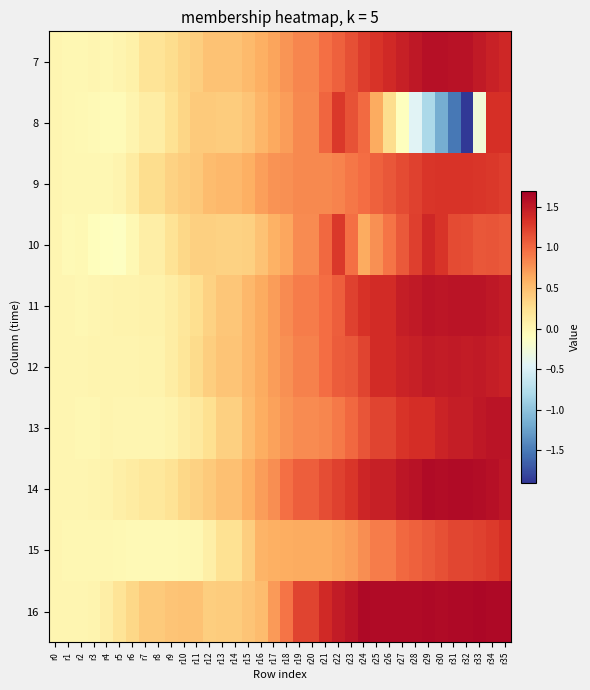

Reading left to right, transcribe all the data shown in this chart.

7: r0=0.0	r1=-0.0	r2=-0.0	r3=0.0	r4=-0.0	r5=0.0	r6=0.1	r7=0.2	r8=0.2	r9=0.3	r10=0.3	r11=0.4	r12=0.5	r13=0.5	r14=0.5	r15=0.5	r16=0.6	r17=0.7	r18=0.8	r19=0.8	r20=0.8	r21=1.0	r22=1.0	r23=1.1	r24=1.3	r25=1.3	r26=1.4	r27=1.4	r28=1.5	r29=1.6	r30=1.6	r31=1.6	r32=1.6	r33=1.5	r34=1.4	r35=1.4
8: r0=0.0	r1=-0.0	r2=-0.0	r3=-0.0	r4=-0.0	r5=-0.0	r6=0.0	r7=0.1	r8=0.1	r9=0.2	r10=0.3	r11=0.4	r12=0.4	r13=0.4	r14=0.4	r15=0.5	r16=0.5	r17=0.6	r18=0.7	r19=0.8	r20=0.8	r21=1.0	r22=1.3	r23=1.1	r24=1.0	r25=0.6	r26=0.3	r27=-0.1	r28=-0.4	r29=-0.8	r30=-1.2	r31=-1.5	r32=-1.9	r33=-0.3	r34=1.3	r35=1.3
9: r0=0.0	r1=-0.0	r2=-0.0	r3=-0.0	r4=-0.0	r5=0.0	r6=0.1	r7=0.3	r8=0.3	r9=0.4	r10=0.4	r11=0.4	r12=0.5	r13=0.5	r14=0.5	r15=0.6	r16=0.7	r17=0.8	r18=0.8	r19=0.8	r20=0.8	r21=0.8	r22=0.8	r23=0.9	r24=1.0	r25=1.0	r26=1.1	r27=1.2	r28=1.2	r29=1.3	r30=1.3	r31=1.3	r32=1.3	r33=1.3	r34=1.3	r35=1.3
10: r0=0.0	r1=-0.0	r2=-0.0	r3=-0.1	r4=-0.1	r5=-0.1	r6=-0.0	r7=0.1	r8=0.1	r9=0.2	r10=0.3	r11=0.4	r12=0.4	r13=0.4	r14=0.4	r15=0.4	r16=0.5	r17=0.6	r18=0.7	r19=0.8	r20=0.8	r21=1.0	r22=1.3	r23=1.0	r24=0.6	r25=0.8	r26=0.9	r27=1.1	r28=1.2	r29=1.4	r30=1.3	r31=1.2	r32=1.2	r33=1.1	r34=1.1	r35=1.1
11: r0=0.0	r1=0.0	r2=-0.0	r3=0.0	r4=0.0	r5=0.0	r6=0.0	r7=0.0	r8=0.0	r9=0.1	r10=0.2	r11=0.3	r12=0.4	r13=0.4	r14=0.4	r15=0.5	r16=0.6	r17=0.7	r18=0.8	r19=0.9	r20=0.9	r21=1.0	r22=1.1	r23=1.2	r24=1.3	r25=1.4	r26=1.4	r27=1.5	r28=1.5	r29=1.5	r30=1.5	r31=1.5	r32=1.5	r33=1.5	r34=1.5	r35=1.5
12: r0=0.0	r1=0.0	r2=0.0	r3=0.0	r4=0.0	r5=0.0	r6=0.0	r7=0.0	r8=0.0	r9=0.1	r10=0.2	r11=0.3	r12=0.4	r13=0.5	r14=0.5	r15=0.5	r16=0.6	r17=0.7	r18=0.8	r19=0.9	r20=0.9	r21=1.0	r22=1.1	r23=1.1	r24=1.2	r25=1.4	r26=1.4	r27=1.4	r28=1.4	r29=1.5	r30=1.5	r31=1.5	r32=1.5	r33=1.5	r34=1.5	r35=1.4
13: r0=0.0	r1=0.0	r2=-0.0	r3=-0.0	r4=0.0	r5=0.0	r6=0.0	r7=-0.0	r8=-0.0	r9=0.0	r10=0.1	r11=0.1	r12=0.2	r13=0.4	r14=0.4	r15=0.5	r16=0.6	r17=0.7	r18=0.8	r19=0.8	r20=0.8	r21=0.8	r22=0.9	r23=1.0	r24=1.1	r25=1.2	r26=1.2	r27=1.3	r28=1.4	r29=1.4	r30=1.4	r31=1.5	r32=1.5	r33=1.5	r34=1.5	r35=1.5
14: r0=0.0	r1=-0.0	r2=0.0	r3=0.0	r4=0.0	r5=0.1	r6=0.1	r7=0.2	r8=0.2	r9=0.2	r10=0.3	r11=0.4	r12=0.4	r13=0.5	r14=0.5	r15=0.6	r16=0.7	r17=0.8	r18=1.0	r19=1.1	r20=1.1	r21=1.2	r22=1.2	r23=1.3	r24=1.4	r25=1.5	r26=1.5	r27=1.5	r28=1.5	r29=1.6	r30=1.6	r31=1.6	r32=1.6	r33=1.6	r34=1.6	r35=1.5
15: r0=0.0	r1=-0.0	r2=-0.0	r3=-0.0	r4=-0.0	r5=-0.0	r6=-0.0	r7=-0.0	r8=-0.0	r9=-0.0	r10=-0.0	r11=-0.0	r12=0.1	r13=0.2	r14=0.2	r15=0.4	r16=0.6	r17=0.6	r18=0.6	r19=0.6	r20=0.6	r21=0.6	r22=0.7	r23=0.7	r24=0.8	r25=0.9	r26=0.9	r27=1.0	r28=1.0	r29=1.1	r30=1.1	r31=1.2	r32=1.2	r33=1.2	r34=1.3	r35=1.3
16: r0=0.0	r1=0.0	r2=0.0	r3=0.0	r4=0.1	r5=0.2	r6=0.3	r7=0.4	r8=0.4	r9=0.4	r10=0.5	r11=0.5	r12=0.4	r13=0.4	r14=0.4	r15=0.4	r16=0.5	r17=0.7	r18=0.9	r19=1.2	r20=1.2	r21=1.4	r22=1.5	r23=1.5	r24=1.6	r25=1.6	r26=1.6	r27=1.6	r28=1.6	r29=1.6	r30=1.6	r31=1.6	r32=1.6	r33=1.6	r34=1.6	r35=1.6